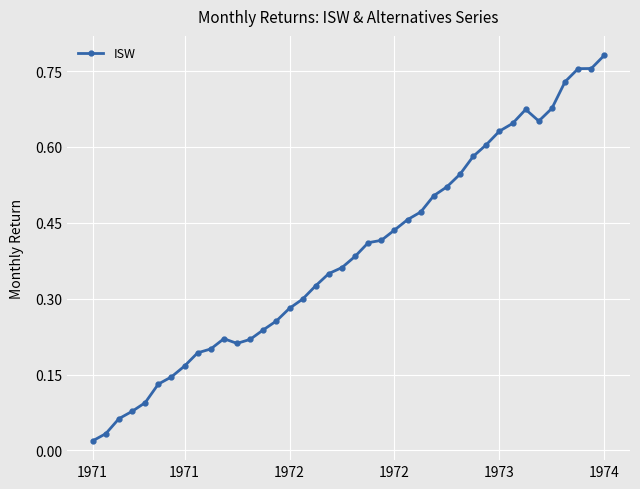

True or false: there are more than 0 points higher than both neighbors.

True